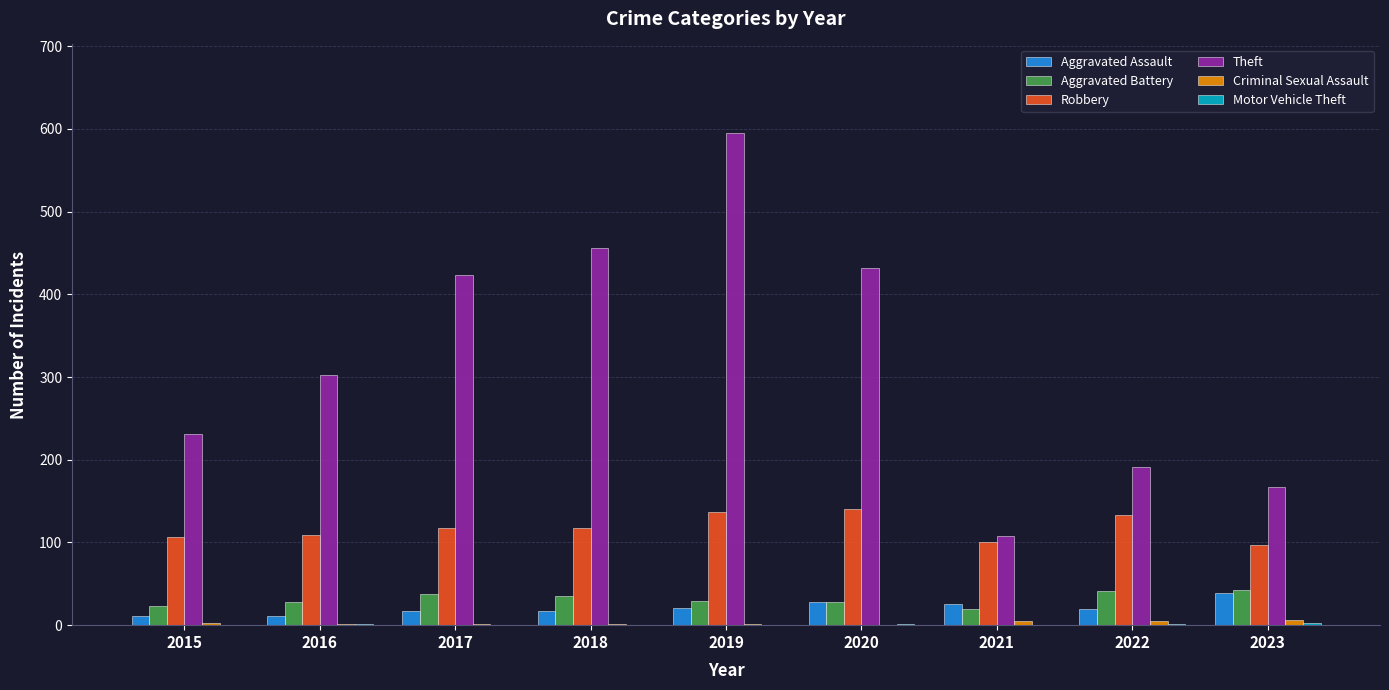

What is the total value across all series at 2019?

784